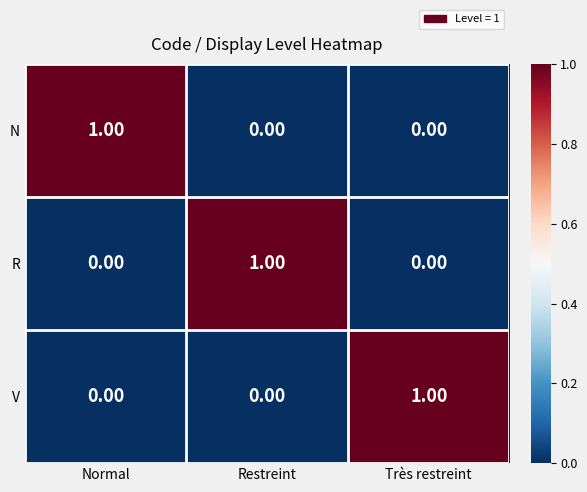

At how many categories does at least one series exceed 0?

3